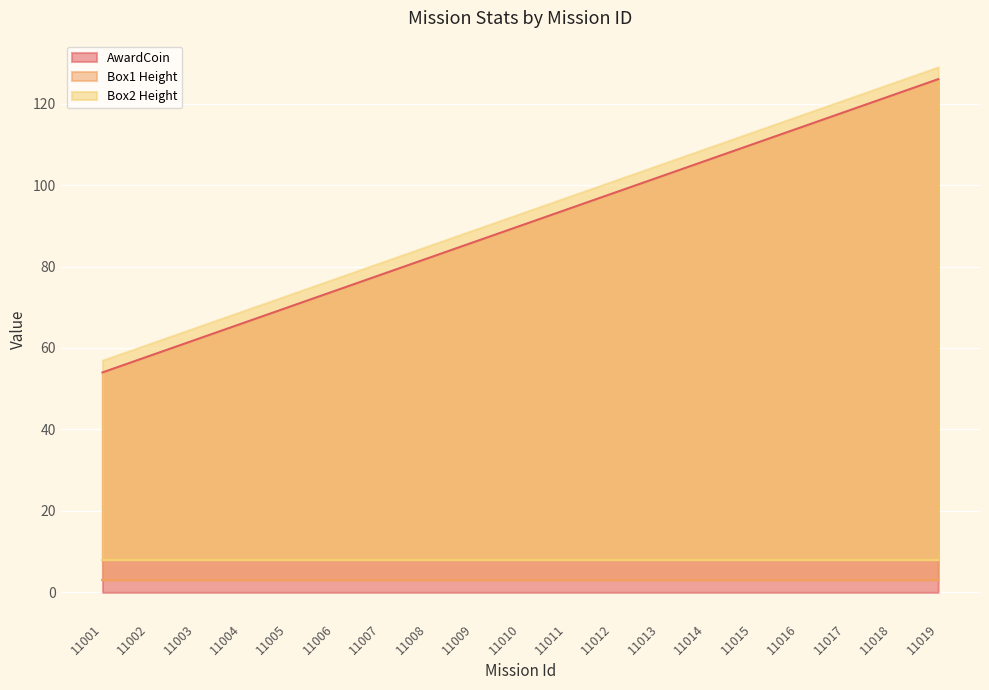

At which category is the sum across all series the highest?

11019